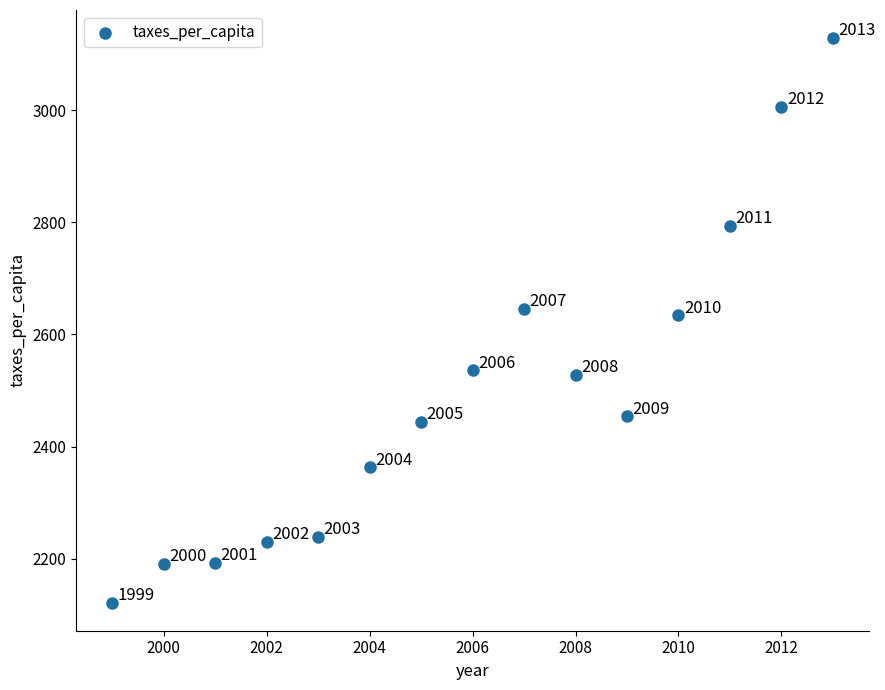

What is the range of Y values (max minus min)?

1006